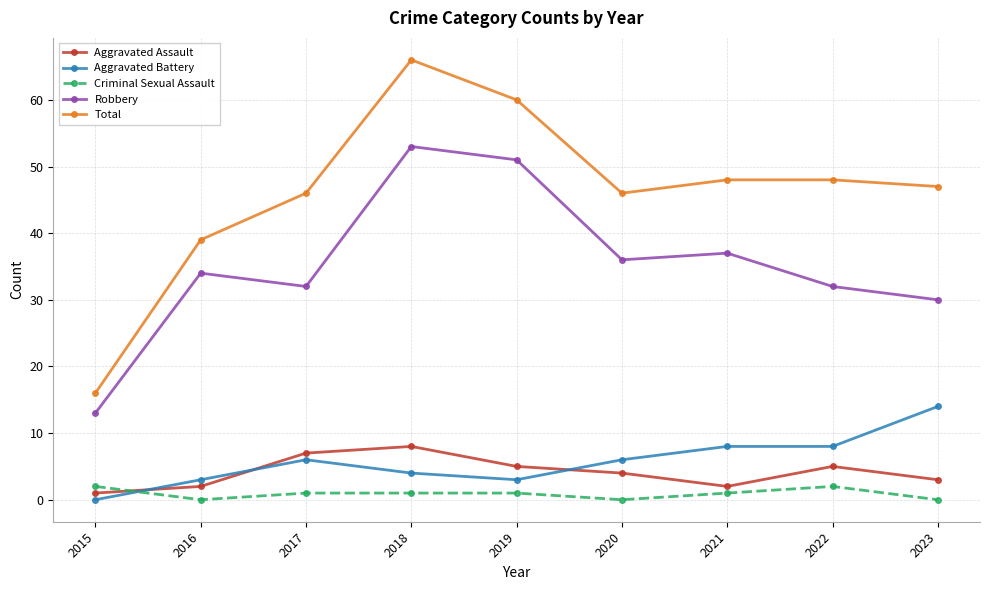

What is the difference between the second highest and second lowest values in the Criminal Sexual Assault series?

2